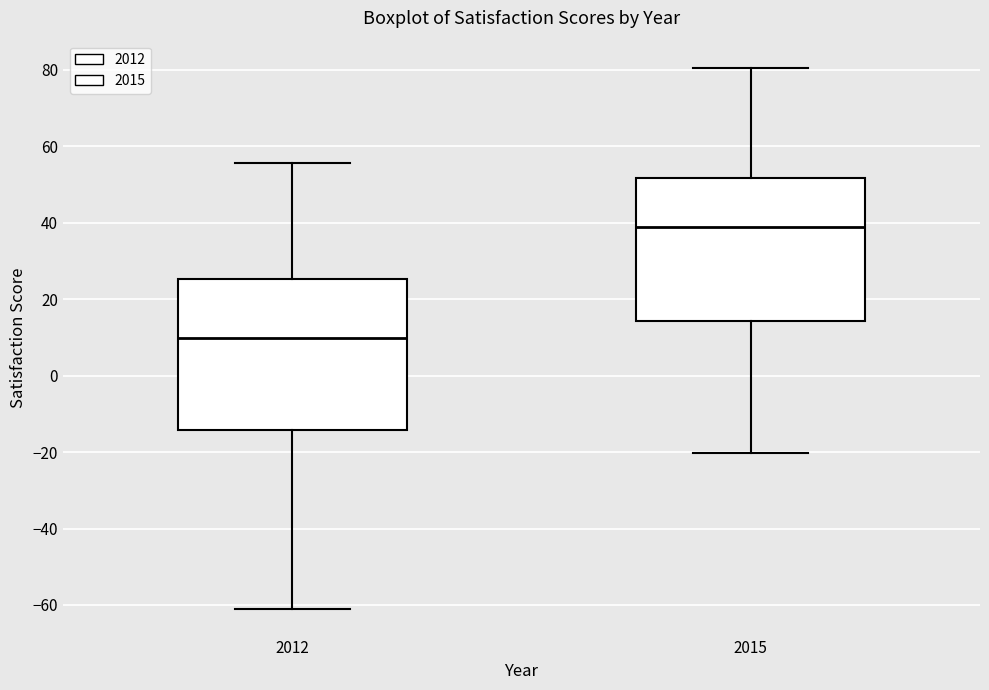

Reading left to right, read every box against the y-axis: the position of its median line, the range the box covers, and the ends of its whiskers. The values are not printed on the chart, so give them approximately, as read against the axis.

2012: median 10, box -14 to 26, whiskers -60 to 56
2015: median 38, box 14 to 52, whiskers -20 to 80